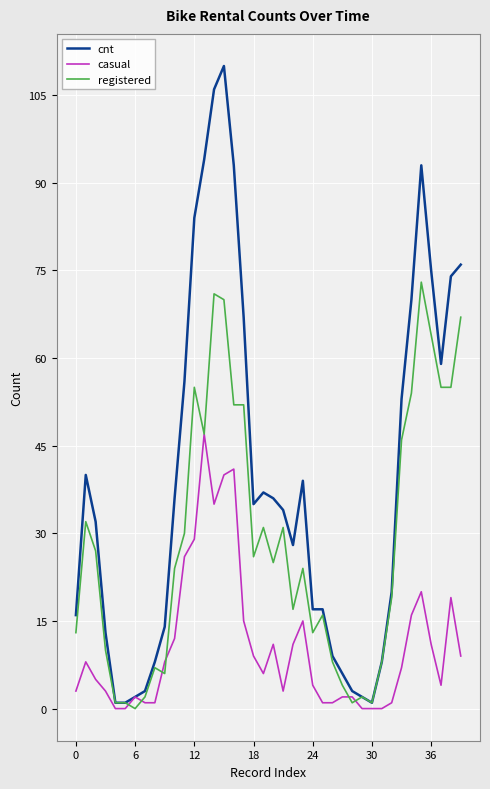

Which series has the largest range (max minus min)?

cnt